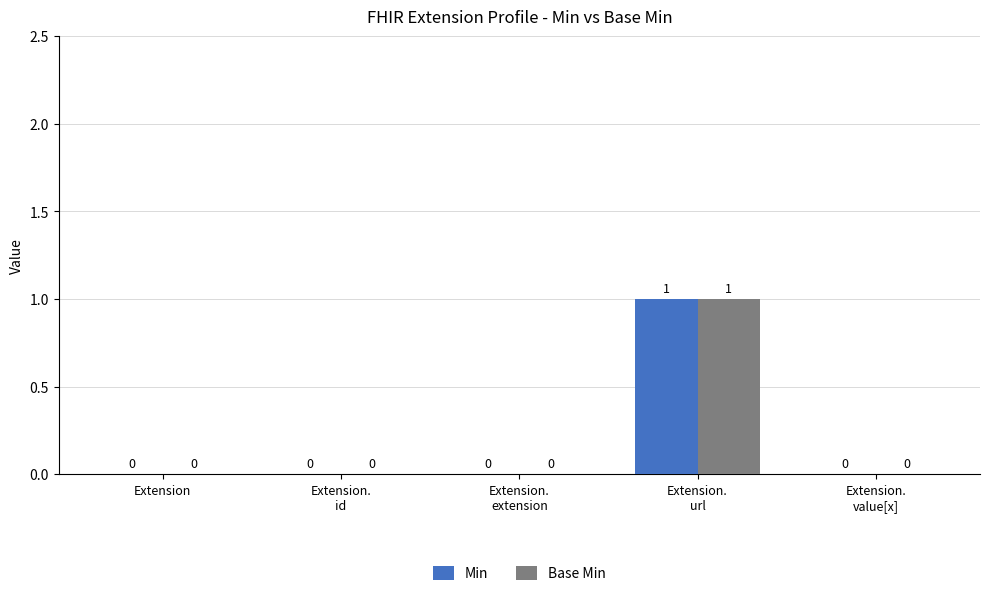

What are all the series names shown in the legend?

Min, Base Min